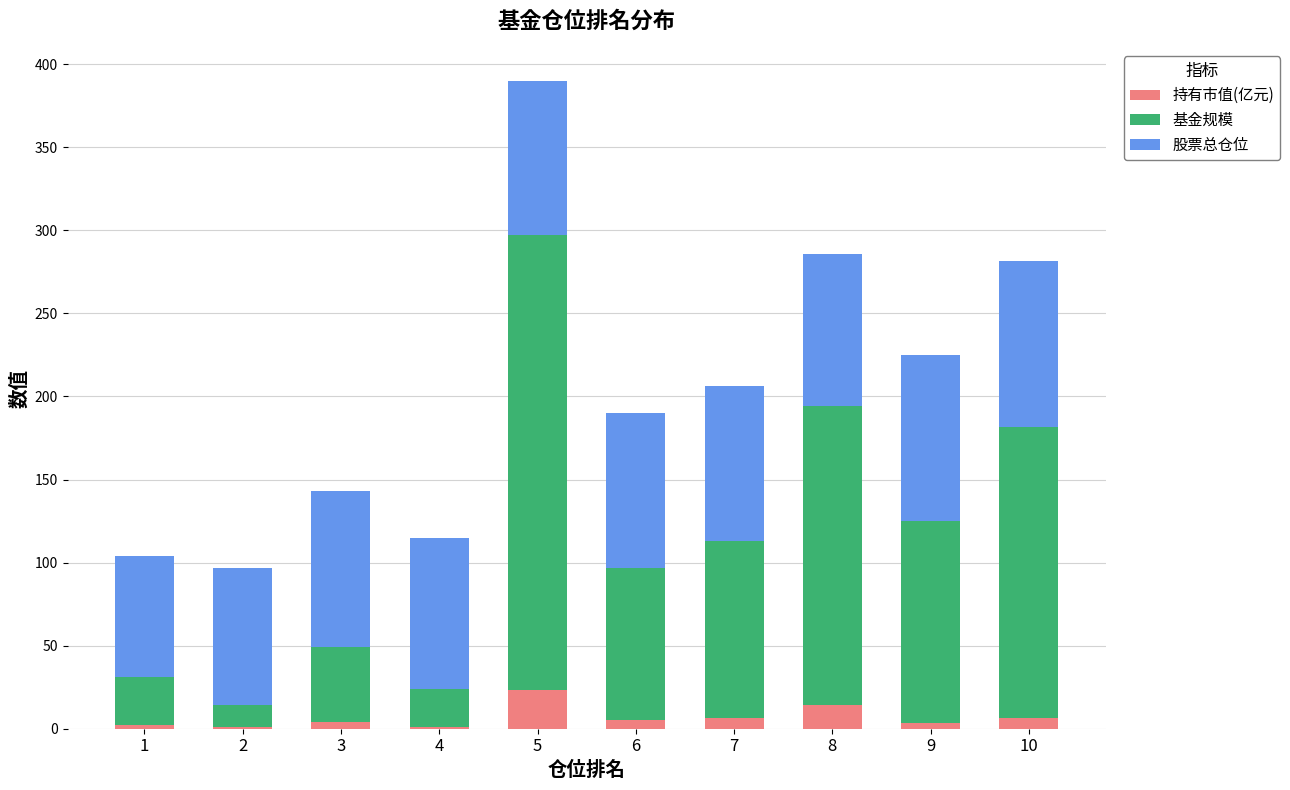

What is the highest value of the 持有市值(亿元) series?

23.2